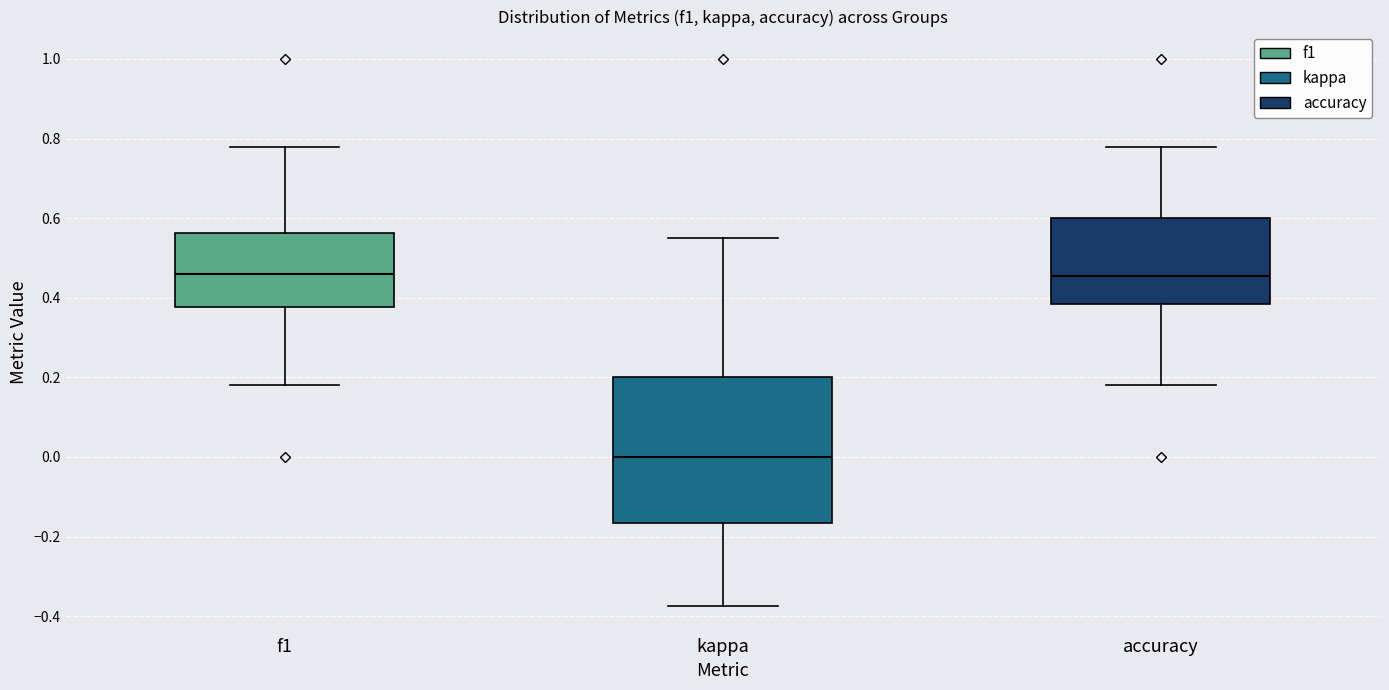

Which box is the tallest, from its lower edge to its upper edge?

kappa